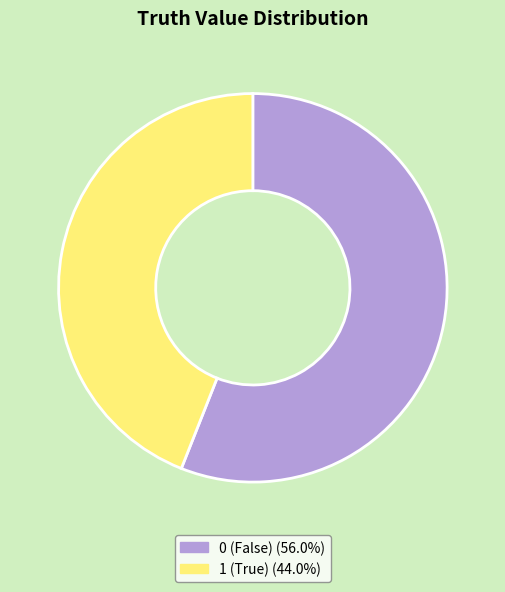

Is the sum of 0 (False) (56.0%) and 1 (True) (44.0%) greater than half?

Yes